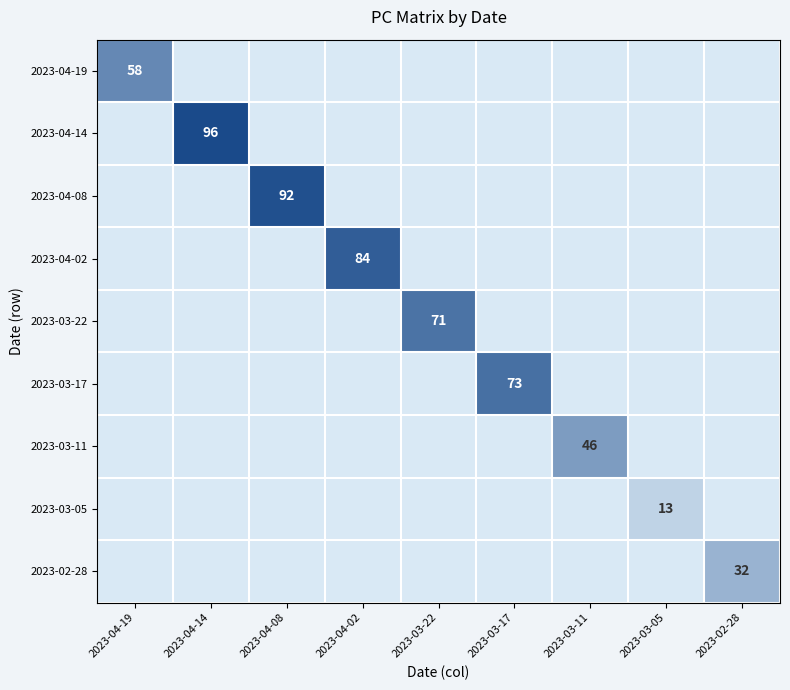

Rank the series by their maximum value, from lowest to highest.

2023-03-05, 2023-02-28, 2023-03-11, 2023-04-19, 2023-03-22, 2023-03-17, 2023-04-02, 2023-04-08, 2023-04-14